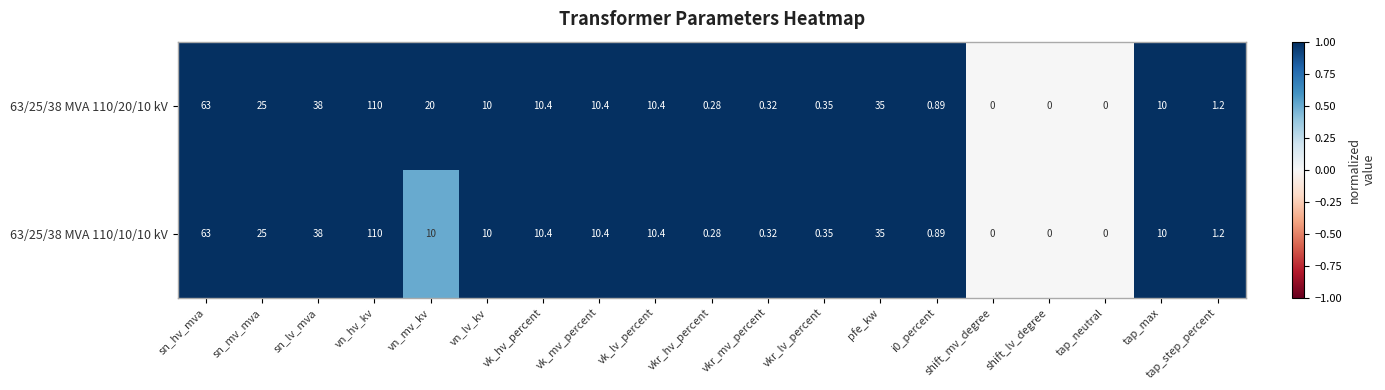

Where does the 63/25/38 MVA 110/10/10 kV series first go above 10?

sn_hv_mva